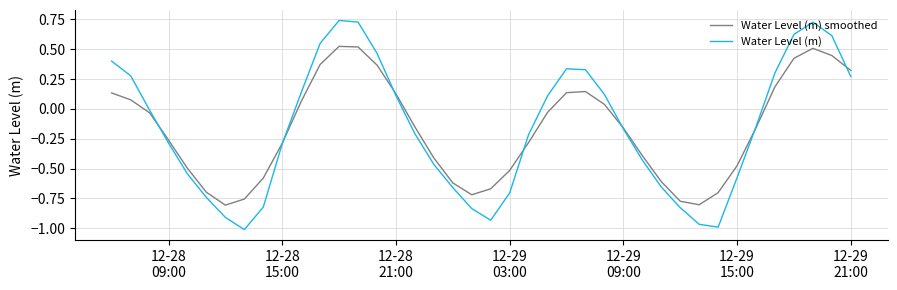

Which series has the widest spread of values?

Water Level (m)